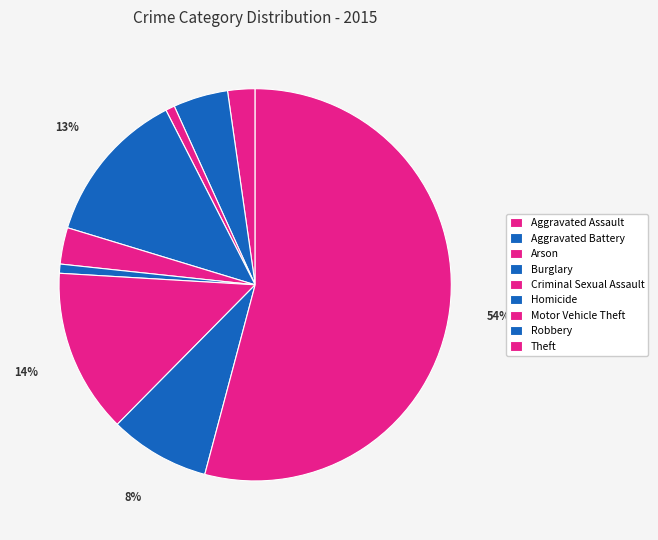

Rank the categories by value from lowest to highest.

Arson, Homicide, Aggravated Assault, Criminal Sexual Assault, Aggravated Battery, Robbery, Burglary, Motor Vehicle Theft, Theft